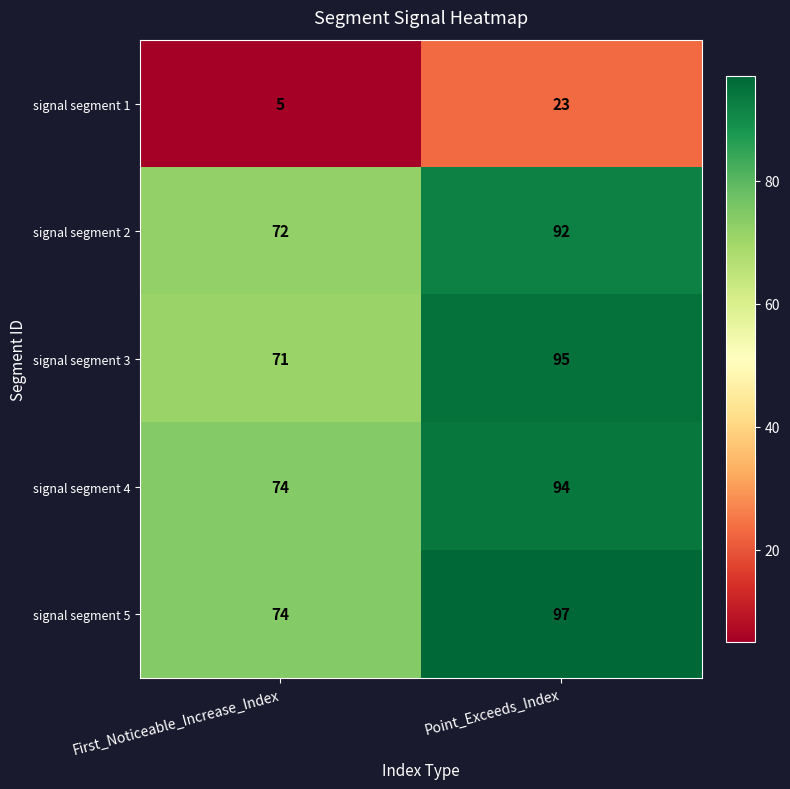

What value does the signal segment 2 series have at Point_Exceeds_Index?

92